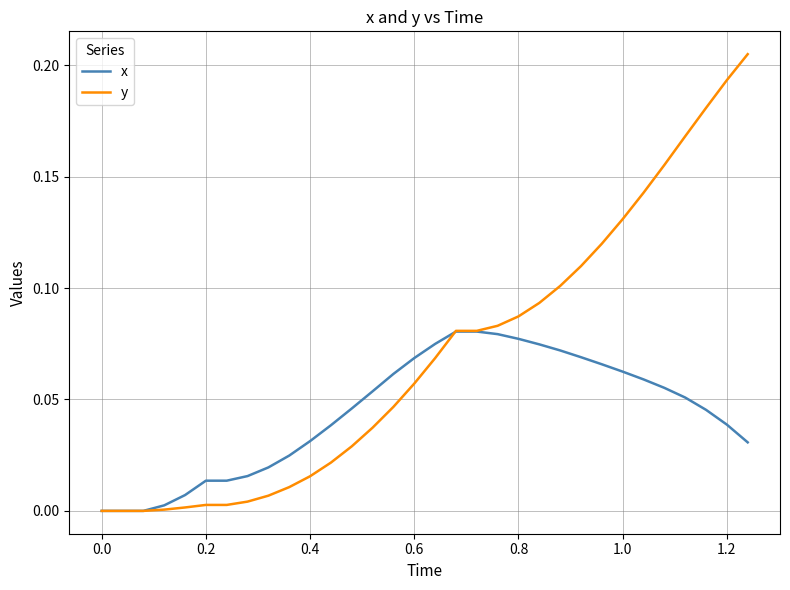

Which series has the largest total across all categories?

y